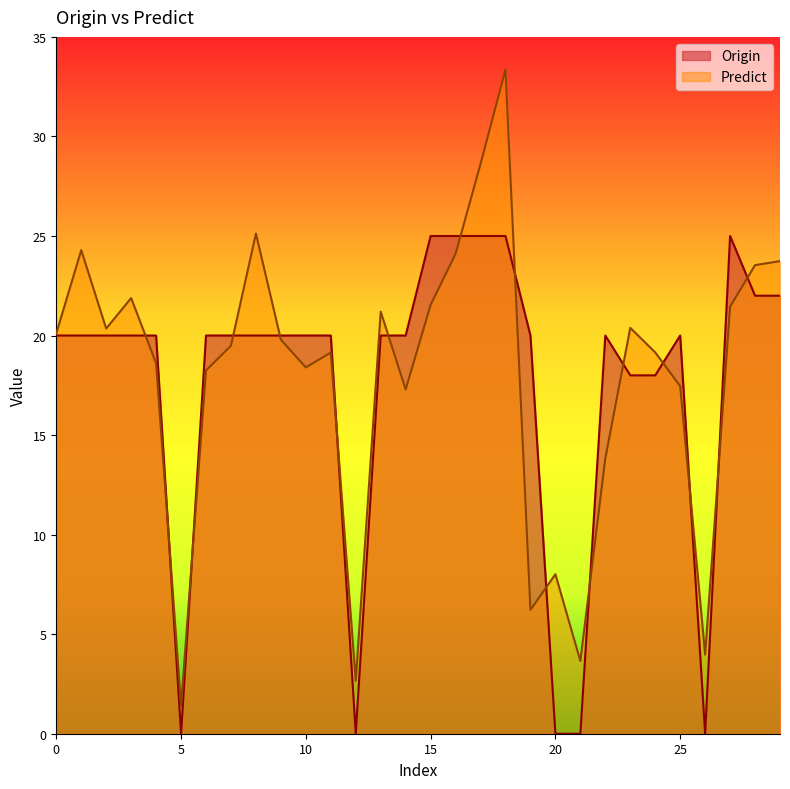

How many lines are shown in the chart?

2